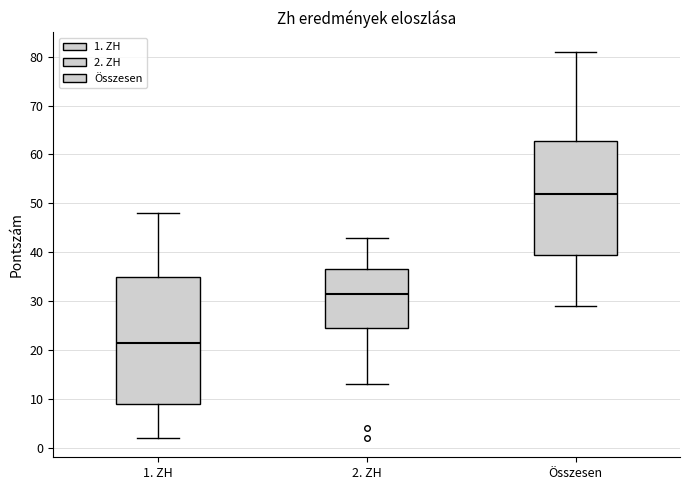

Where is the upper edge of the box for 1. ZH on the y-axis? The values are not printed on the chart, so give them approximately, as read against the axis.

35